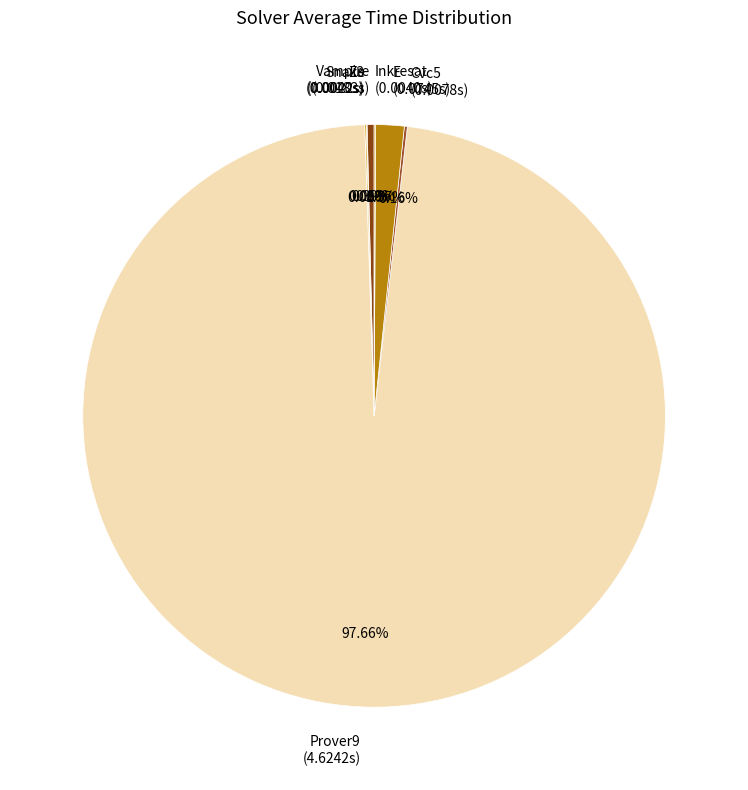

To the nearest percent, what is the average slice percentage?

14%